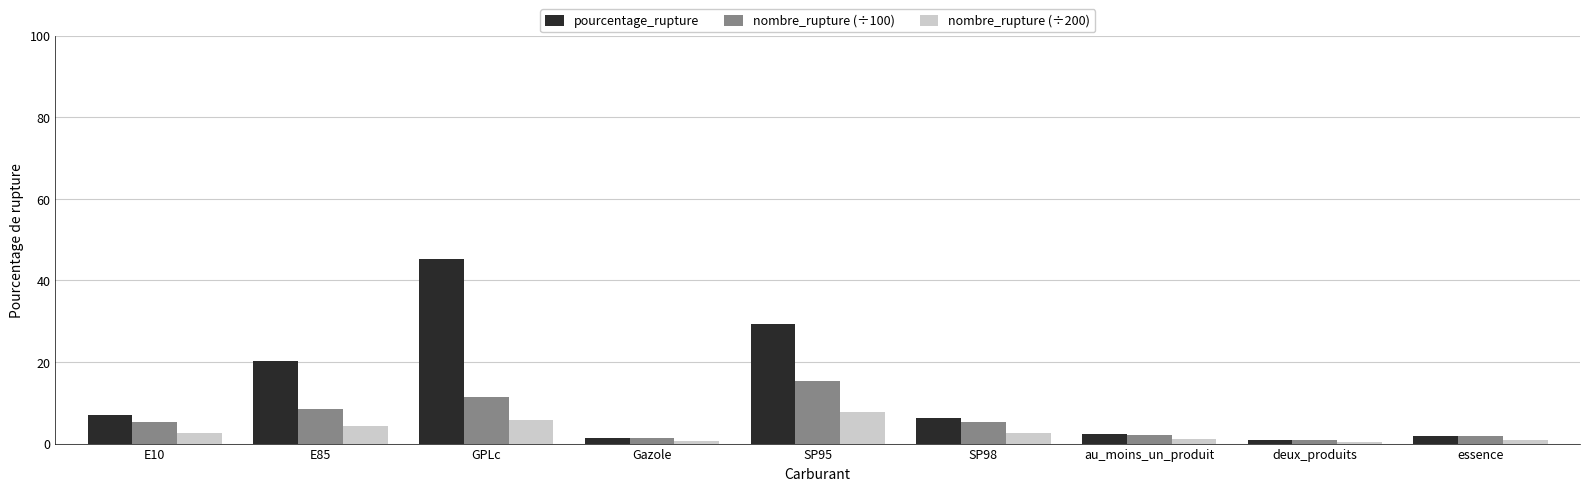

What is the difference between the highest and lowest values at essence?

0.9